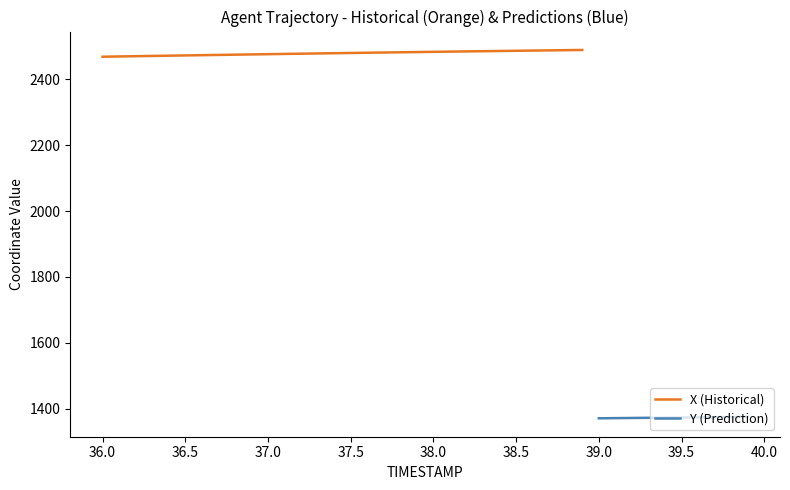

What is the lowest value of the X (Historical) series?

2468.7